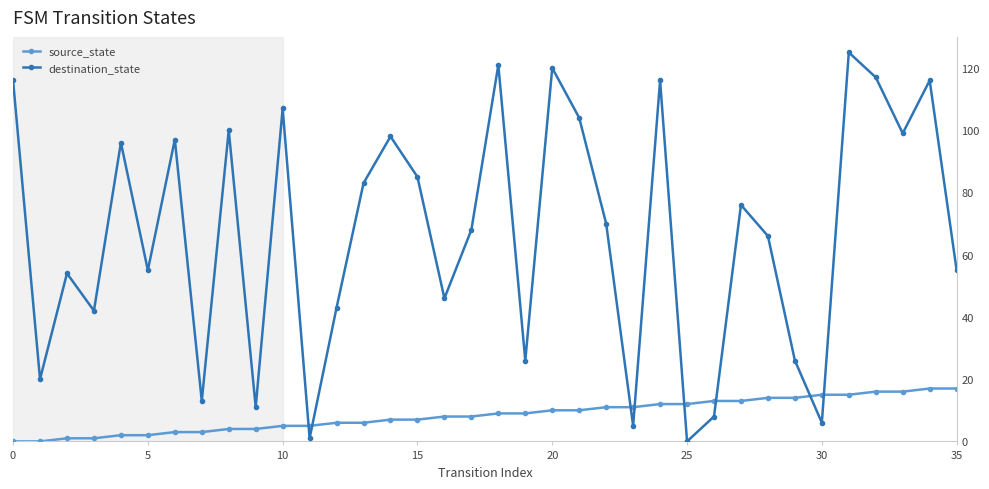

What is the value of the source_state point at the 12th from the left?

5